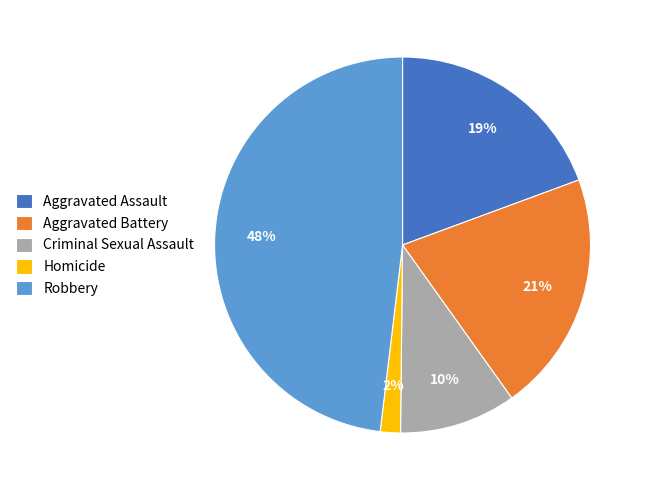

To the nearest percent, what is the difference between the largest and smallest slice percentages?

46%